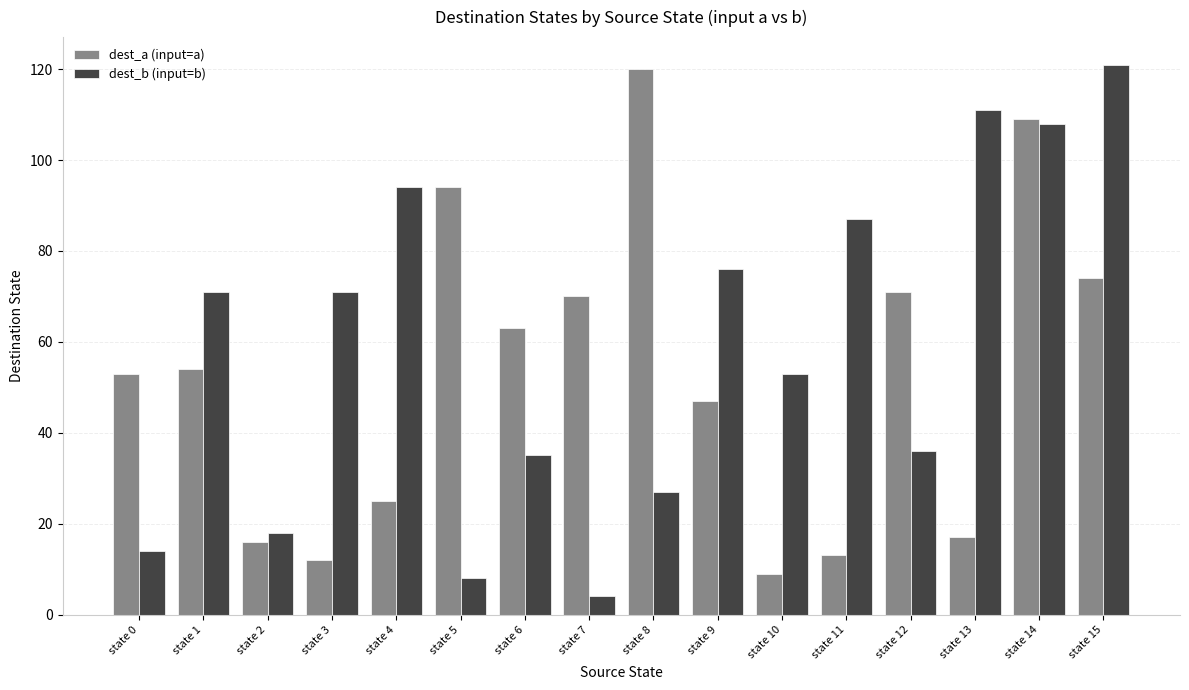

Rank the series at state 4 from lowest to highest value.

dest_a (input=a), dest_b (input=b)